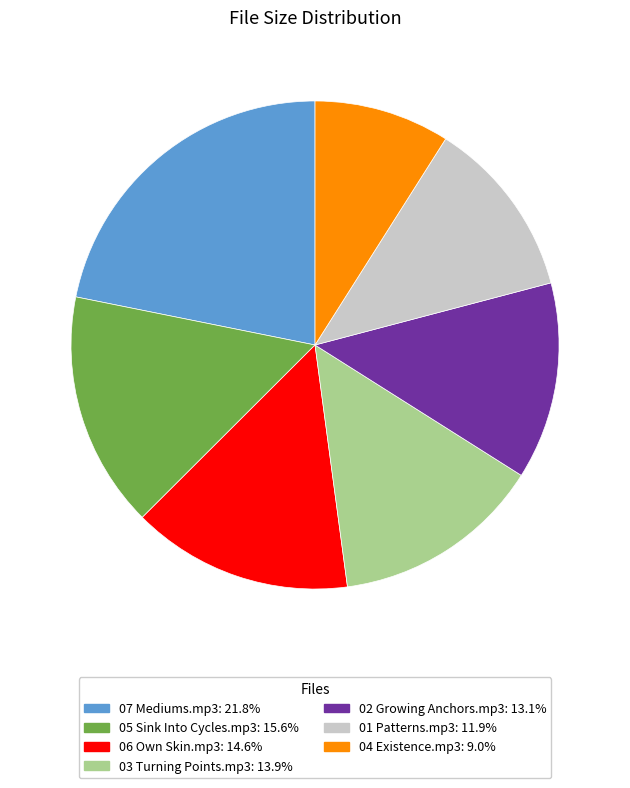

Is it true that 04 Existence.mp3 is 1% of the pie?

False